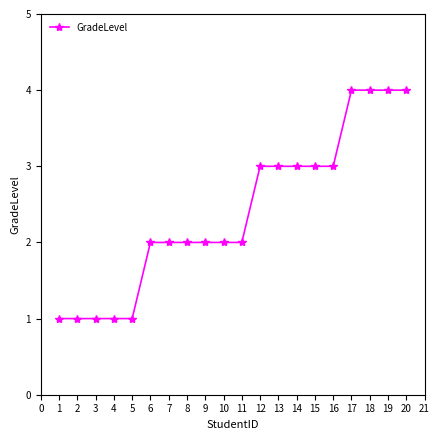

What is the difference between the values at 9 and 17?

2